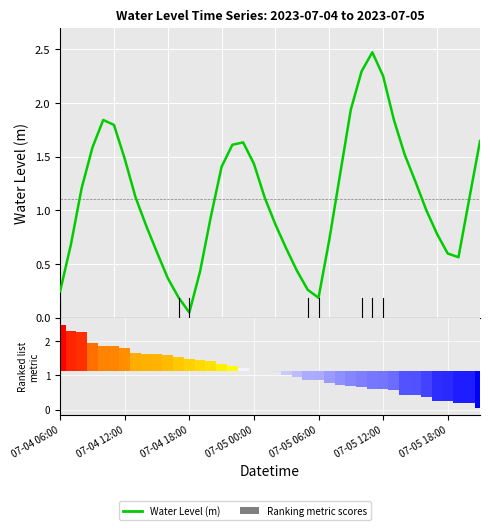

What is the average value?

1.1